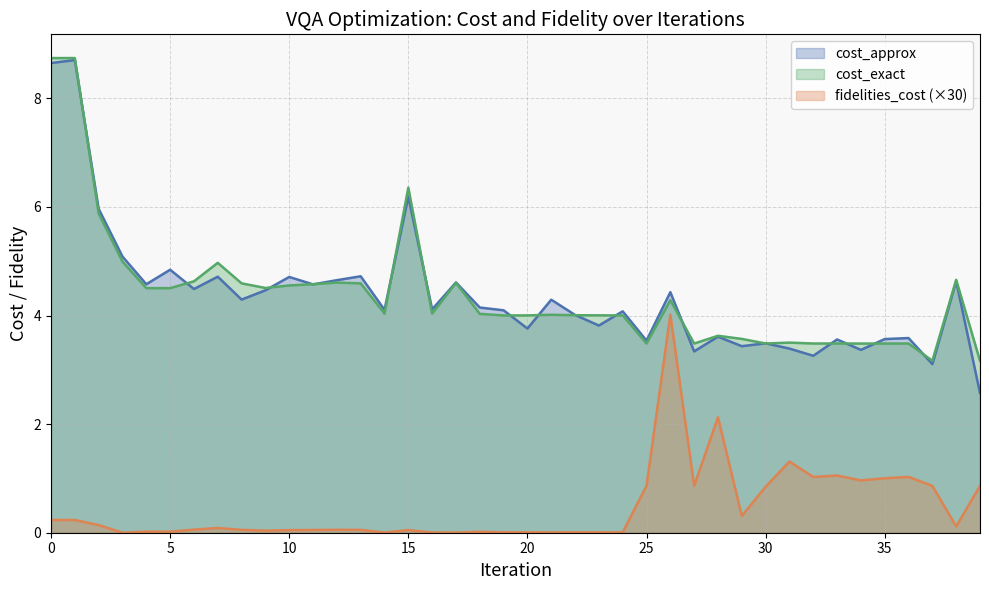

At which category does cost_exact reach its first local valley?

9